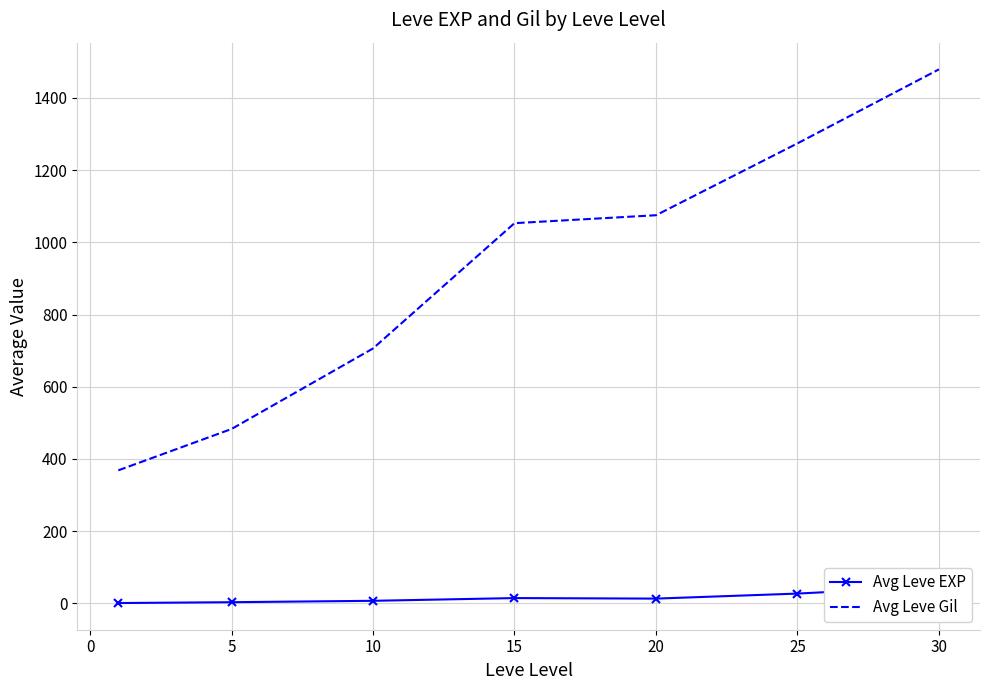

True or false: Avg Leve Gil and Avg Leve EXP cross at least once.

False